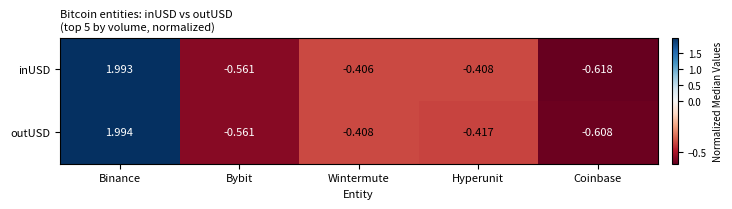

What is the maximum value shown in the chart?

2.0